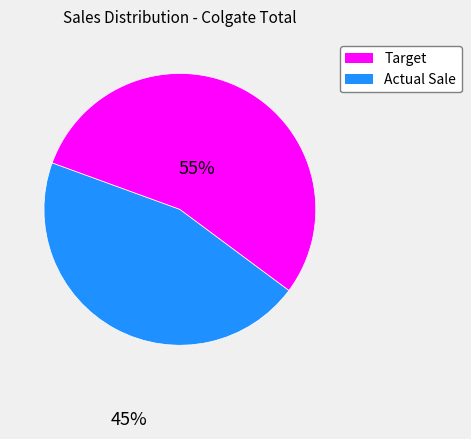

Does any single category account for the majority?

Yes